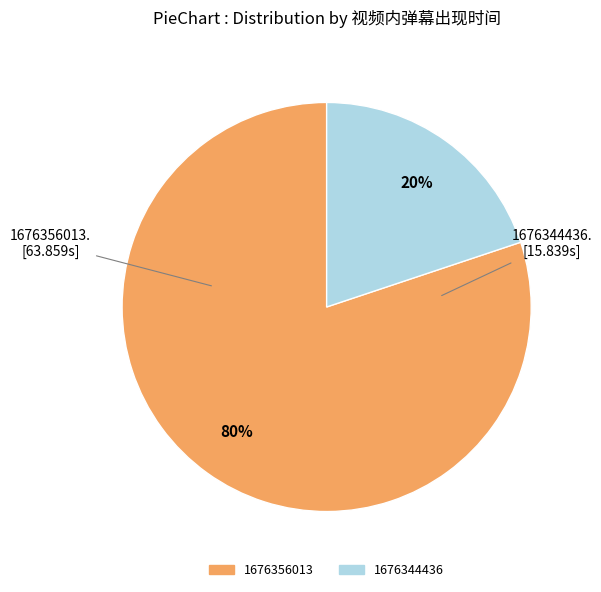

To the nearest percent, what is the combined percentage of 1676356013 and 1676344436?

100%